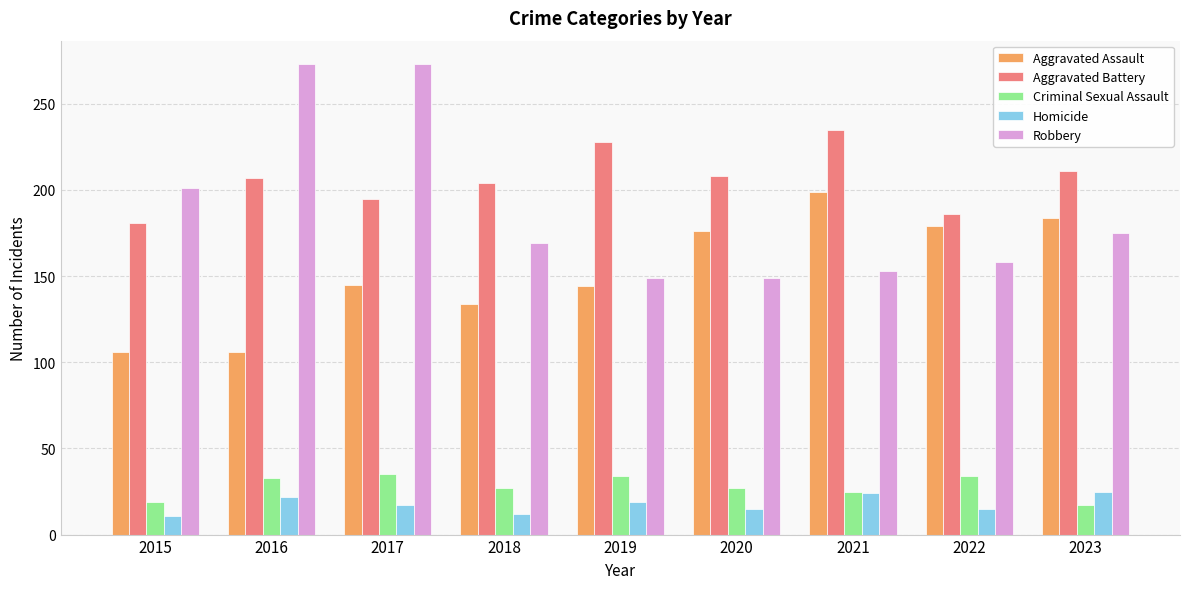

What is the highest value of the Aggravated Battery series?

235